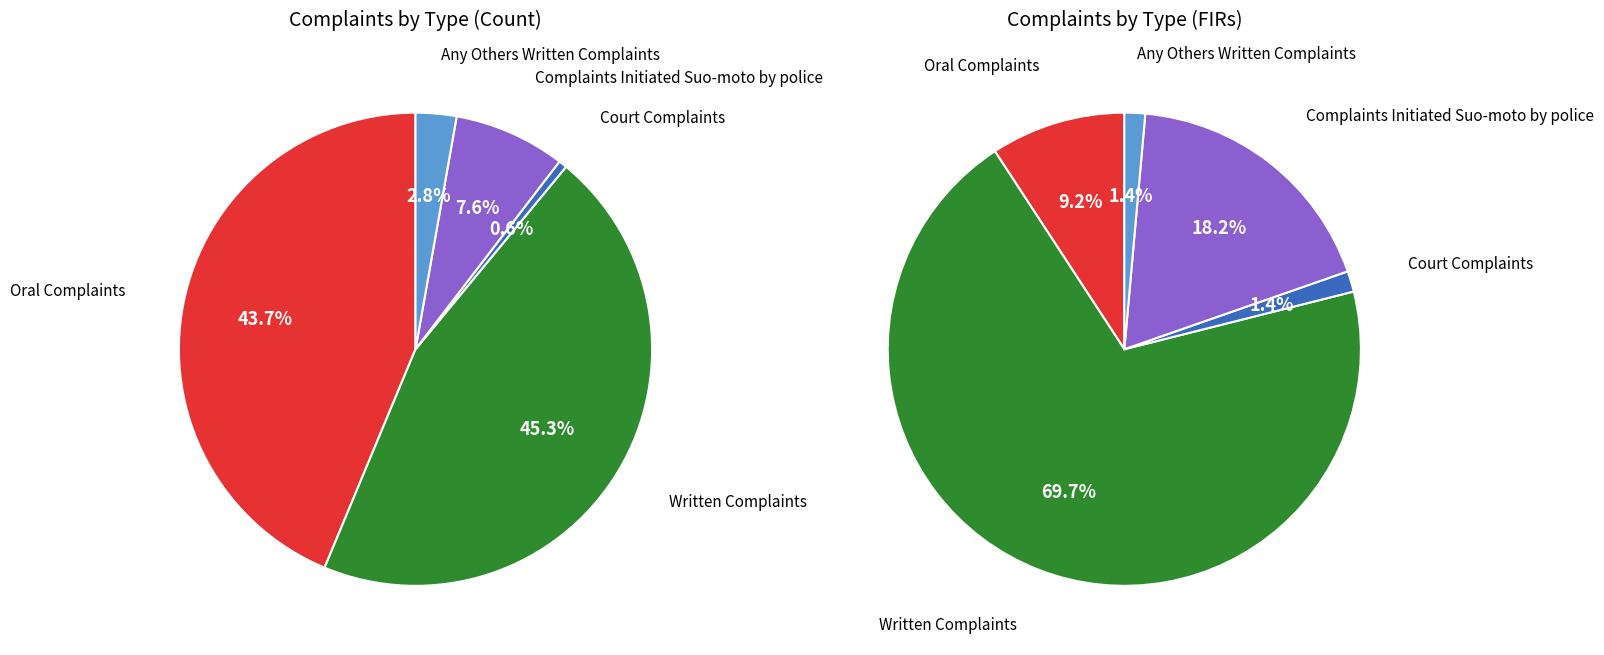

To the nearest percent, what portion does Written Complaints represent?

45%